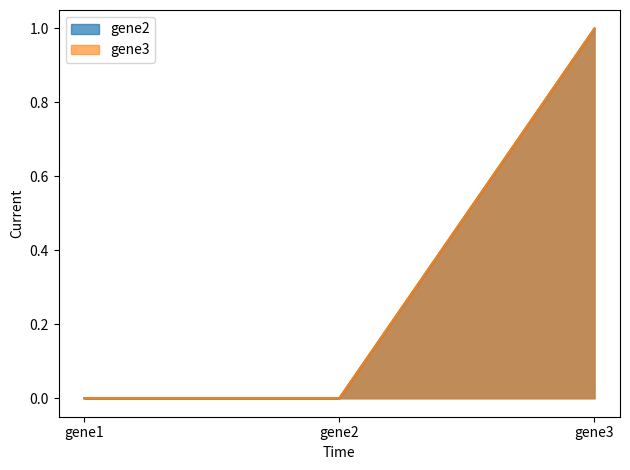

At gene3, list the series in order from smallest to largest.

gene2, gene3